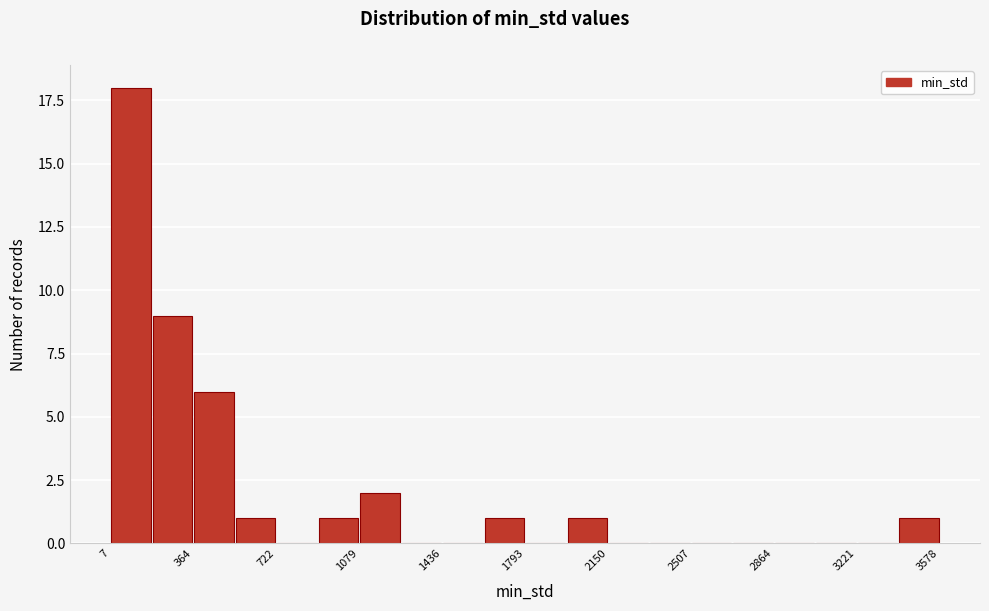

Read against the x-axis, roughly where is the centre of the tallest bar?

100